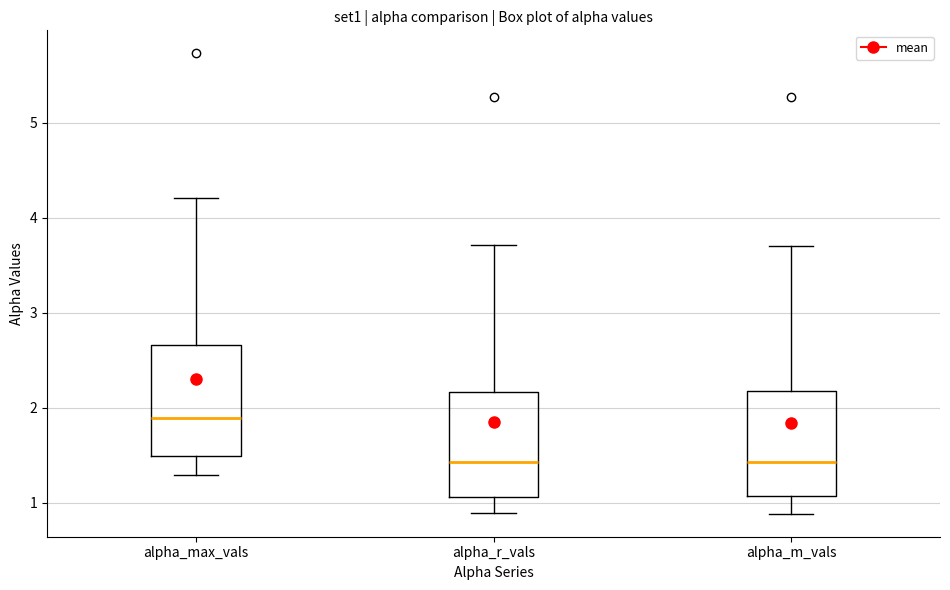

Reading left to right, transcribe this box plot: for each box, give where its median line is, the range the box spans, and where its two whiskers end, as read against the y-axis. The values are not printed on the chart, so give them approximately, as read against the axis.

alpha_max_vals: median 1.9, box 1.5 to 2.7, whiskers 1.3 to 4.2
alpha_r_vals: median 1.4, box 1.1 to 2.2, whiskers 0.9 to 3.7
alpha_m_vals: median 1.4, box 1.1 to 2.2, whiskers 0.9 to 3.7